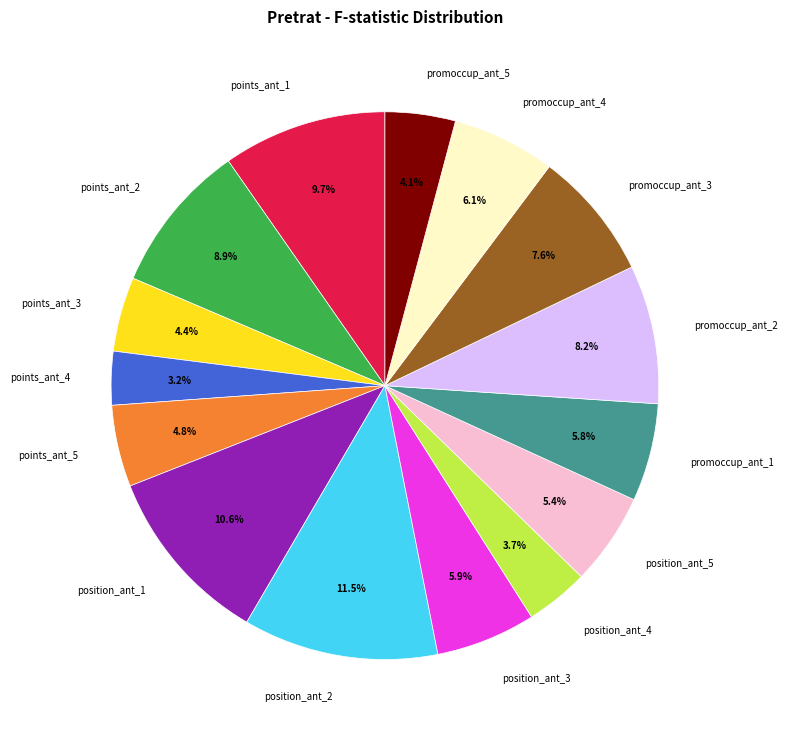

How many slices are in this pie chart?

15